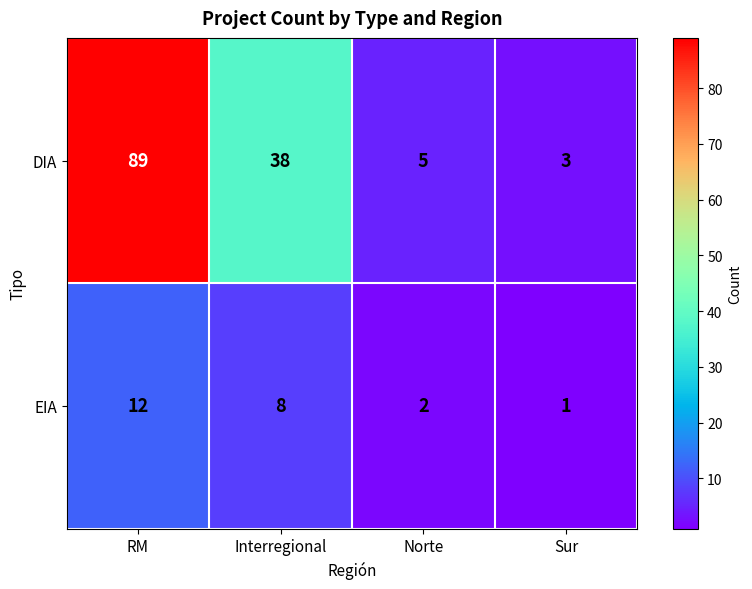

What is the minimum value shown in the chart?

1